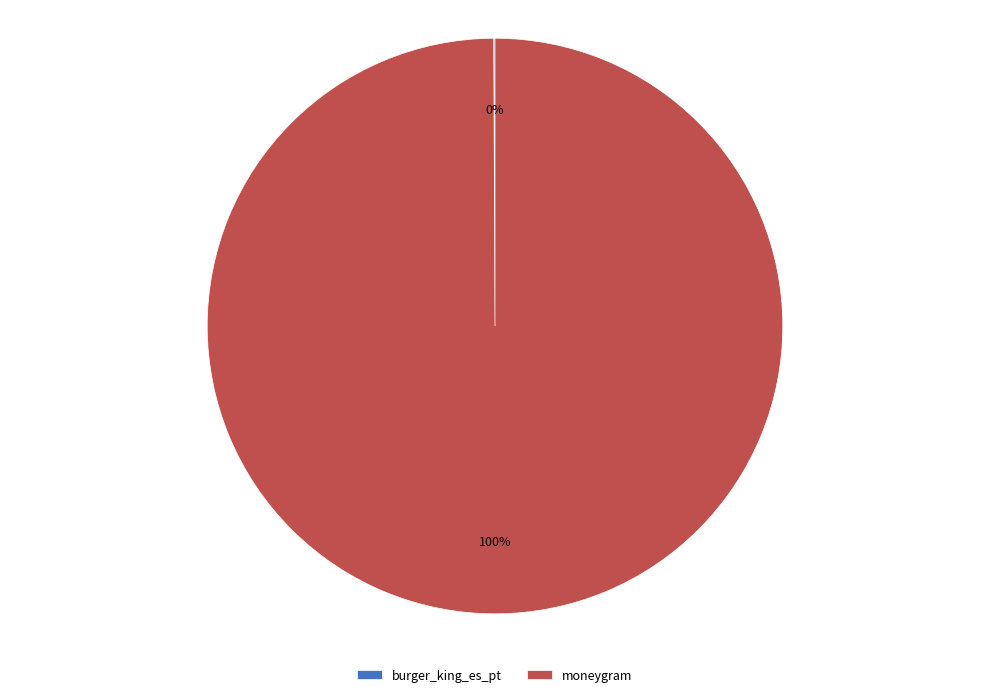

Which category has the biggest portion of the pie?

moneygram